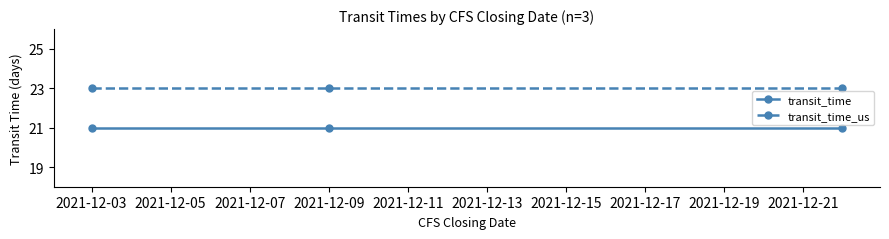

Which series has the largest total across all categories?

transit_time_us